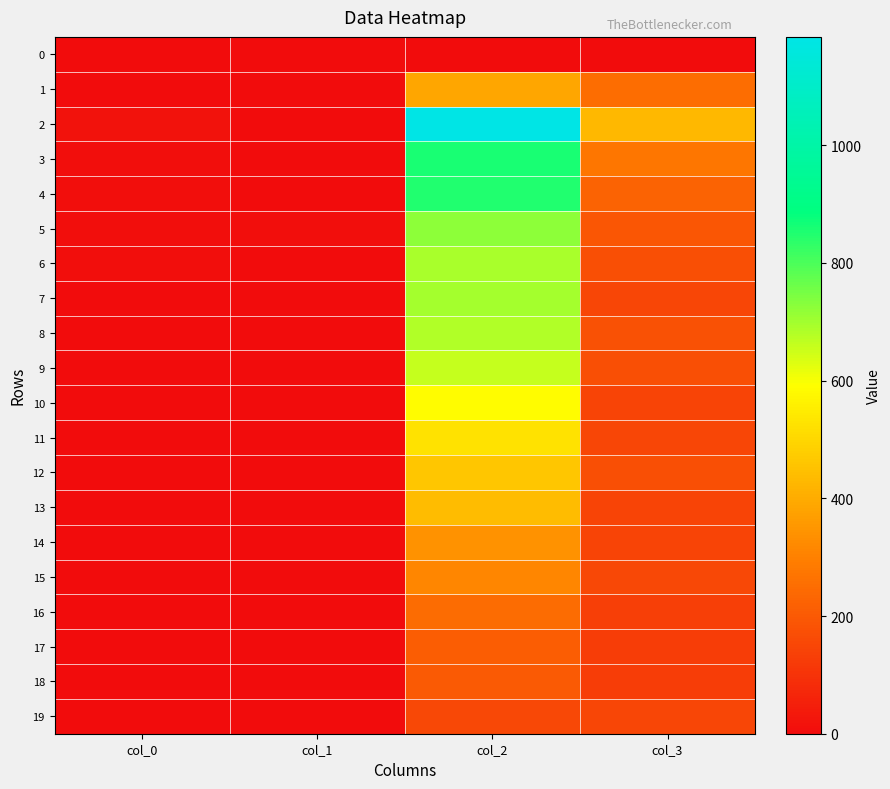

Which series has the largest total across all categories?

2